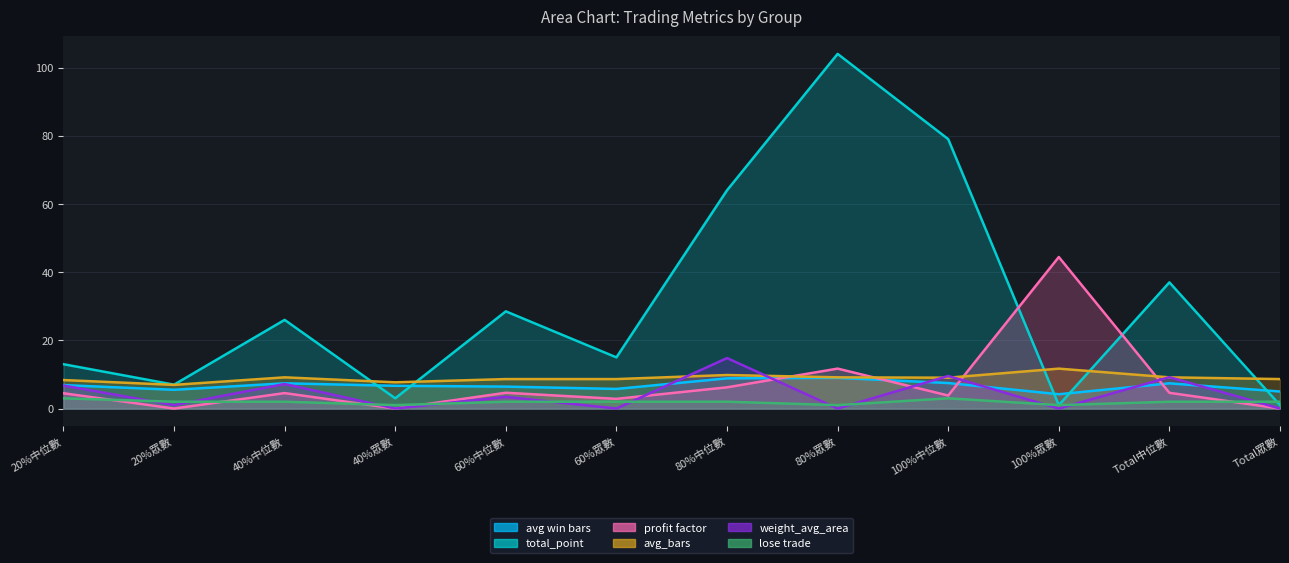

How many data points does each series have?

12